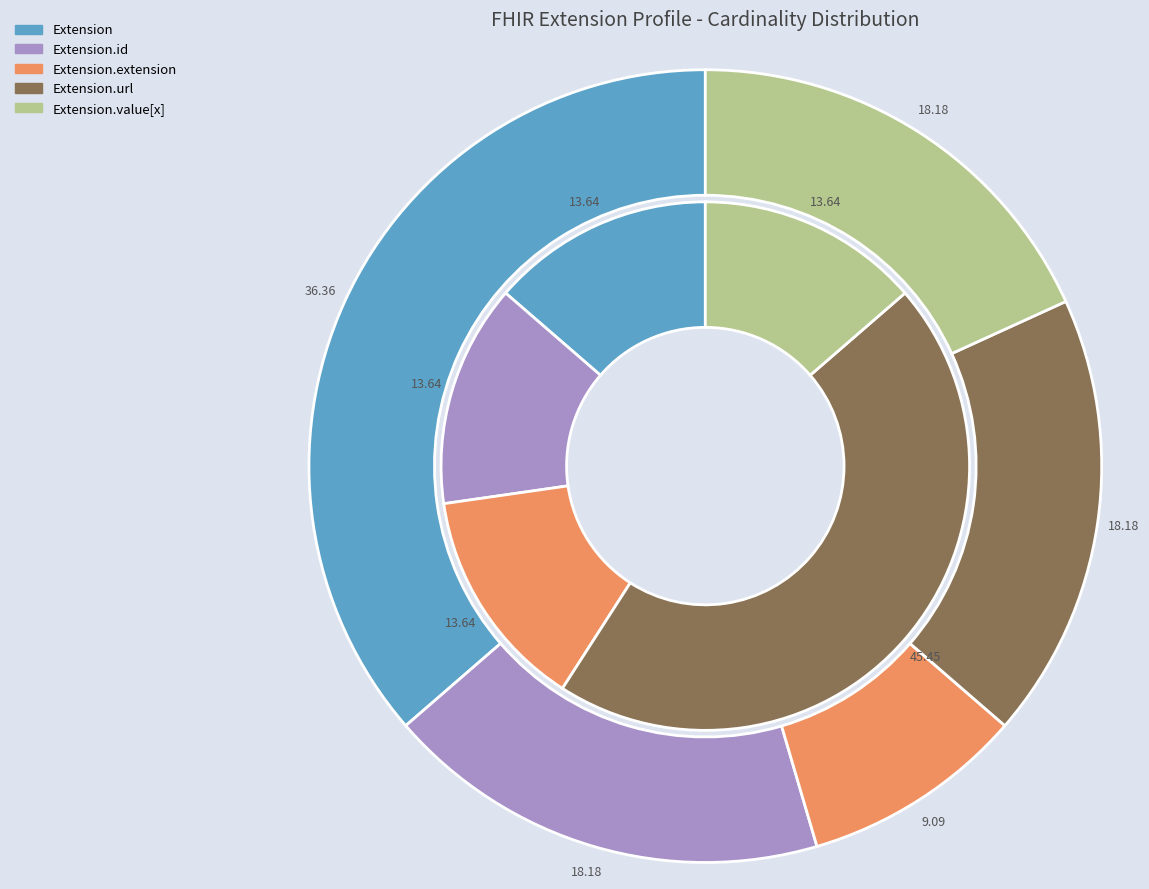

Does 1 represent more than half of the total?

No